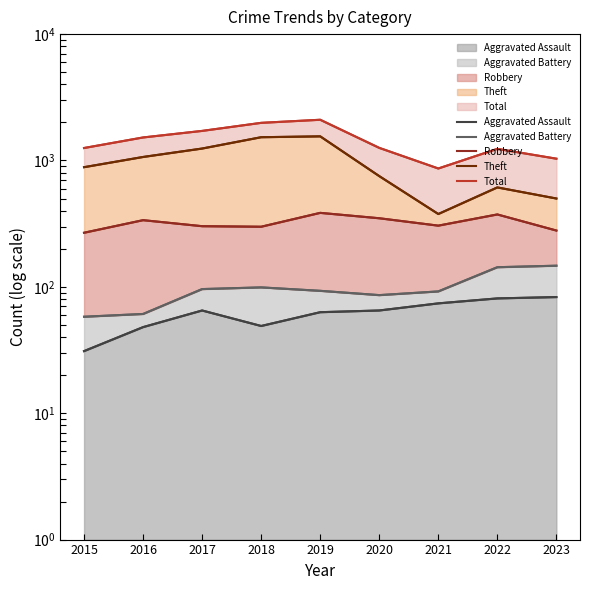

List the series in order of their peak value, lowest first.

Aggravated Assault, Aggravated Battery, Robbery, Theft, Total